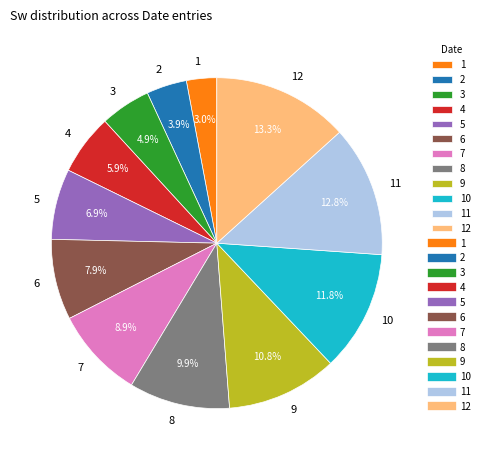

What portion of the pie excludes 11?

87.2%